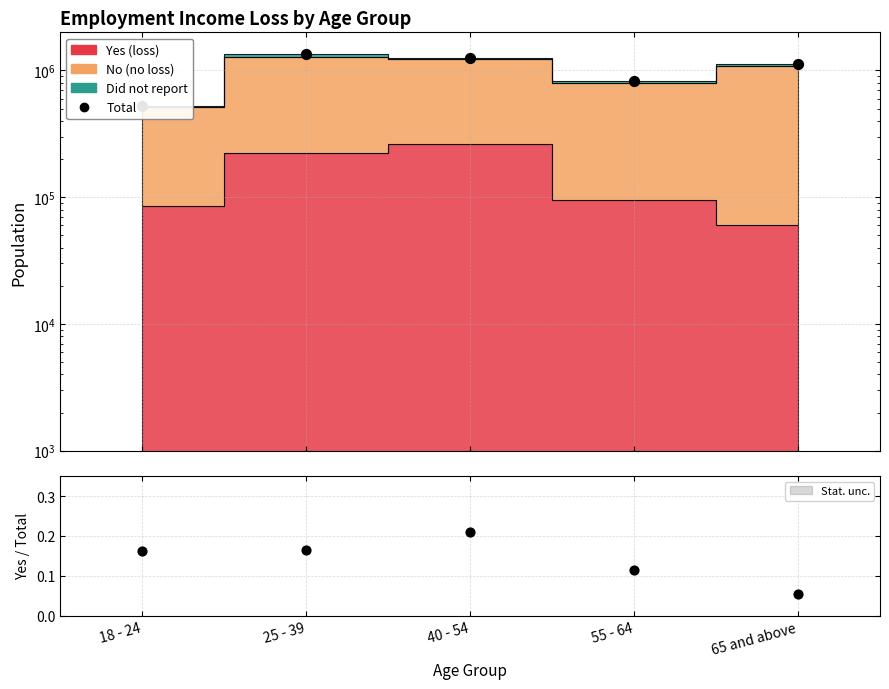

What is the change in value from 18 - 24 to 40 - 54?

+729536